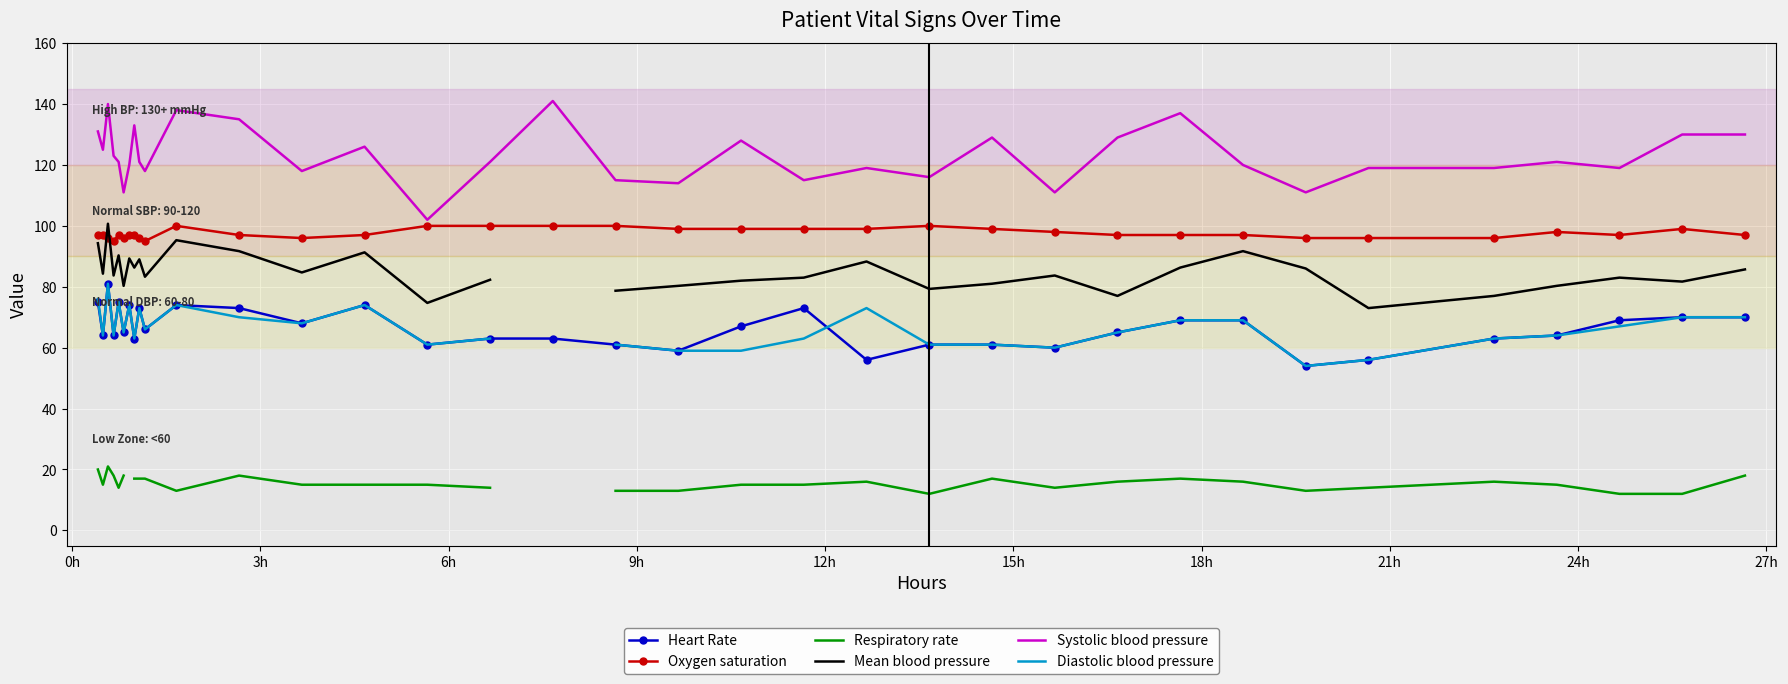

What is the lowest value of the Heart Rate series?

54